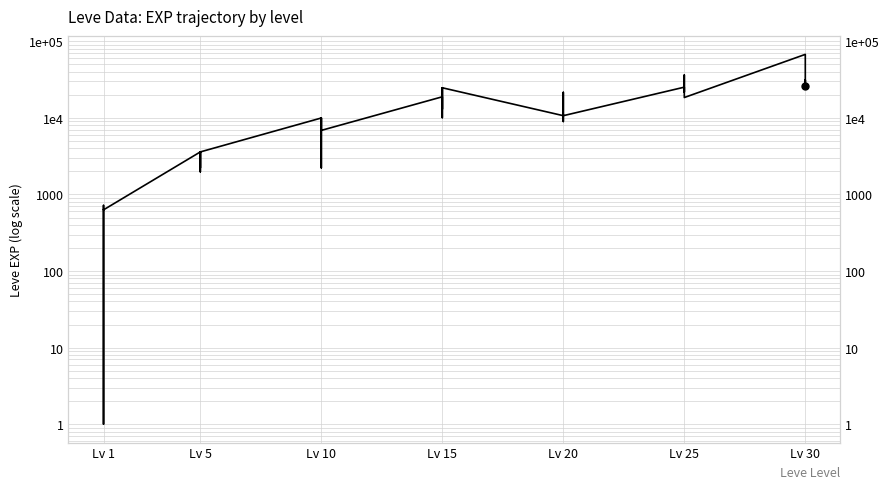

What is the smallest value displayed?

1